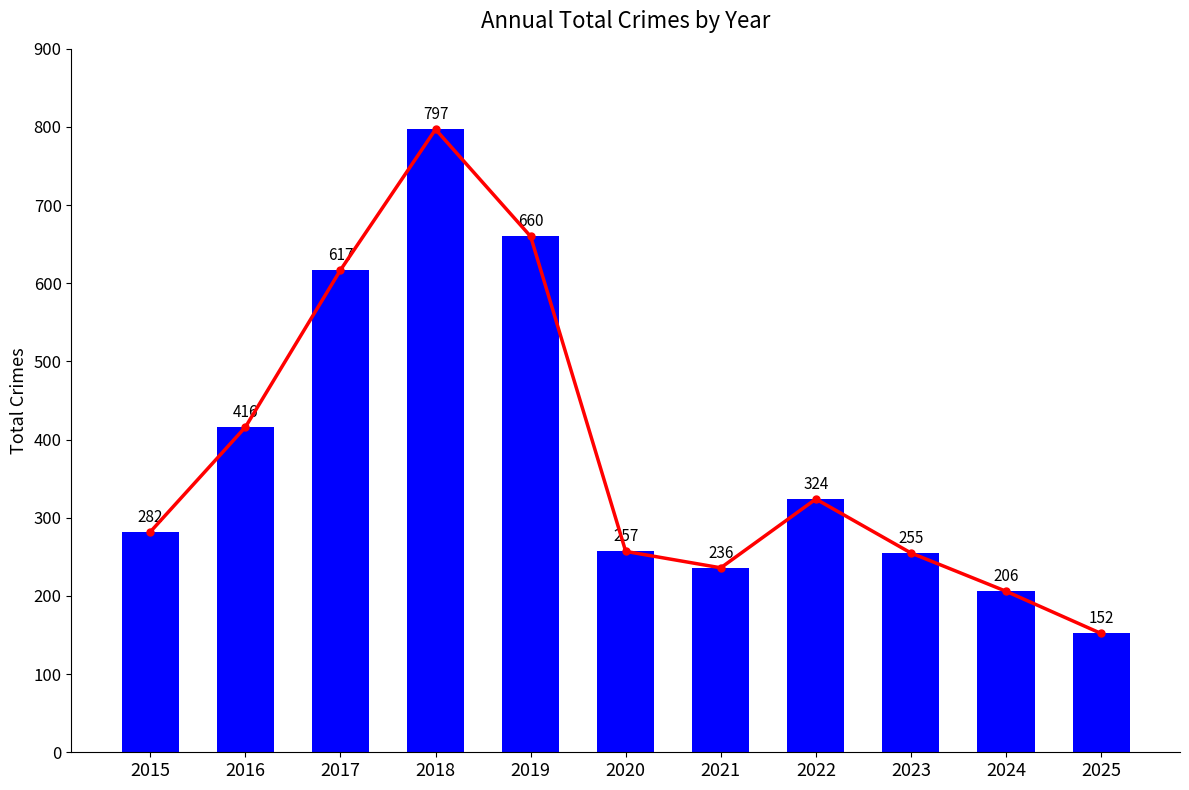

True or false: the data shows 660 at 2019.

True